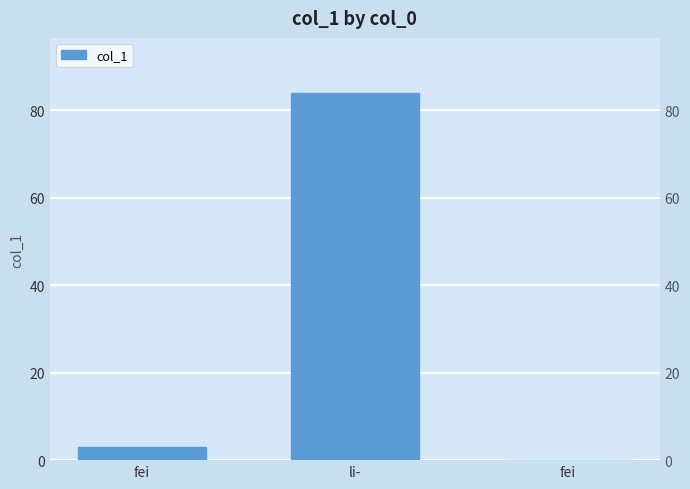

List the labels in order of value, smallest first.

fei, fei, li-